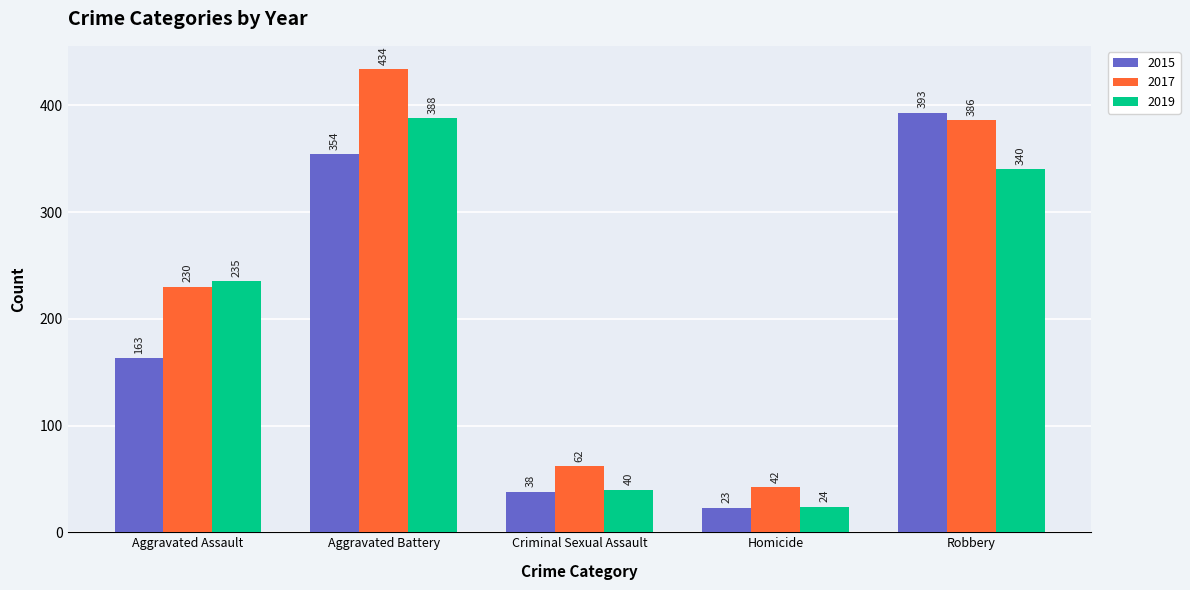

The 2017 series shows 110 at Aggravated Battery. True or false?

False